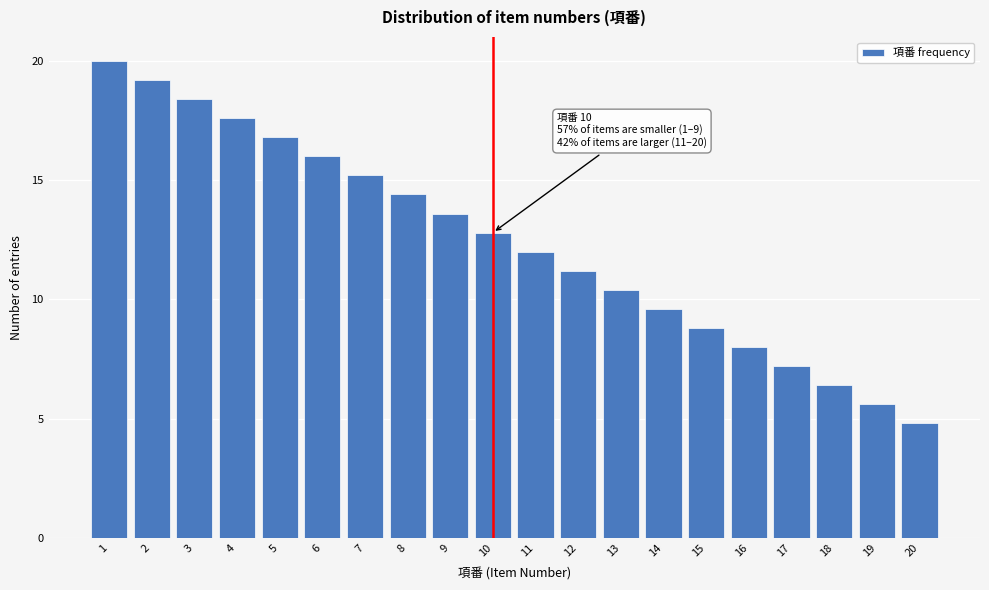

Reading right to left, transcribe all the data shown in this chart.

4.8	5.6	6.4	7.2	8.0	8.8	9.6	10.4	11.2	12.0	12.8	13.6	14.4	15.2	16.0	16.8	17.6	18.4	19.2	20.0